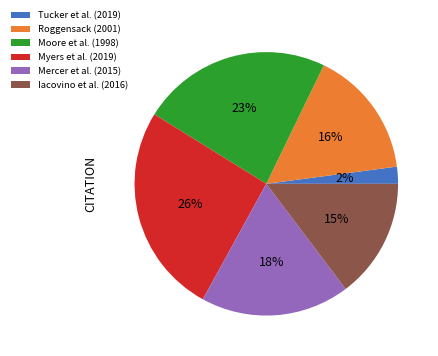

Is there a majority slice in this chart?

No